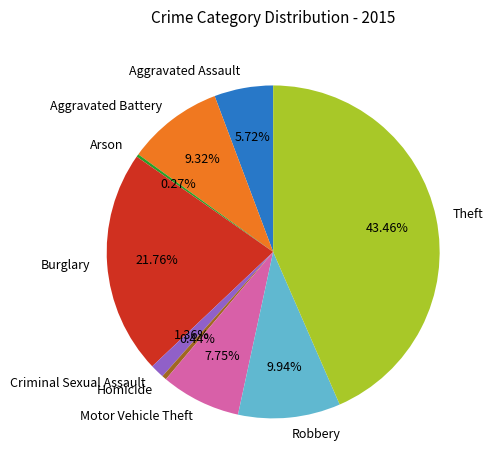

Which has a higher value, Aggravated Assault or Burglary?

Burglary